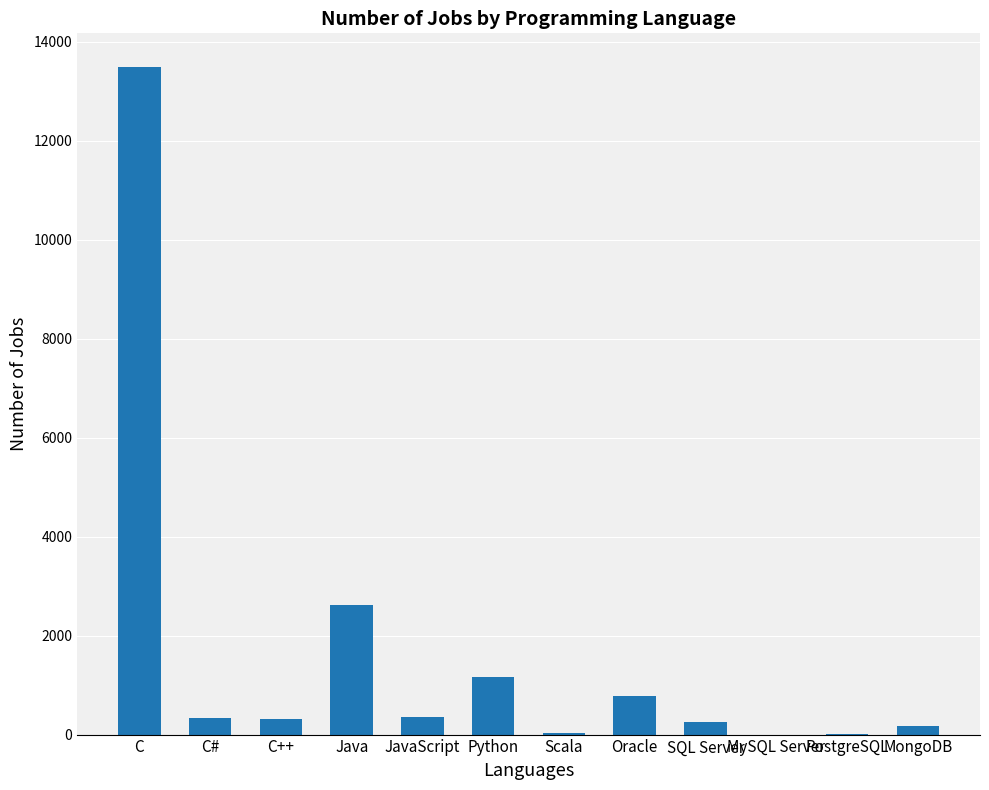

What is the sum of the values at Python and JavaScript?

1528